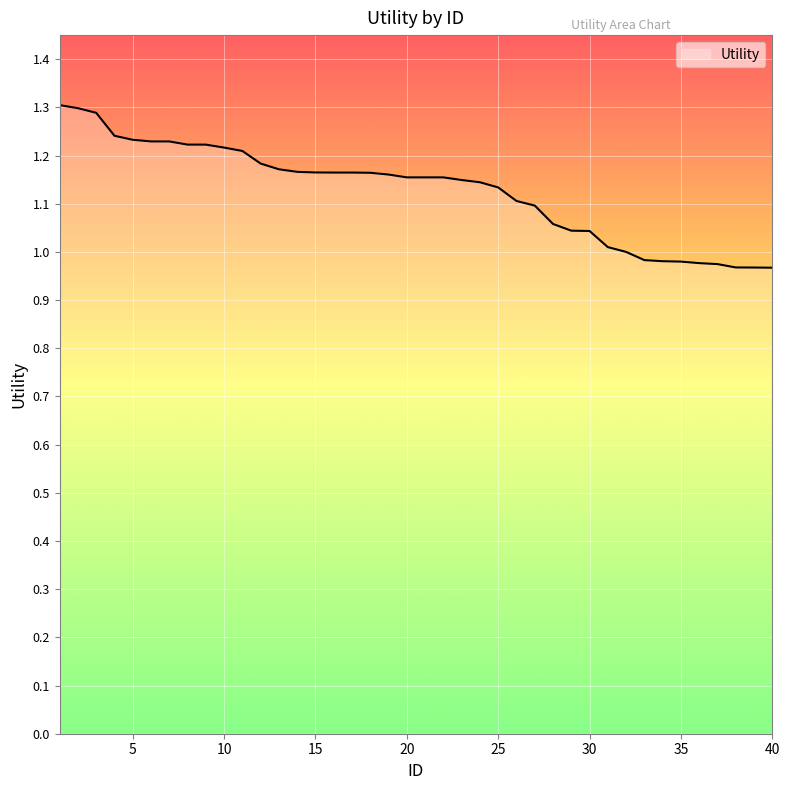

What is the difference between the maximum and minimum values?

0.3